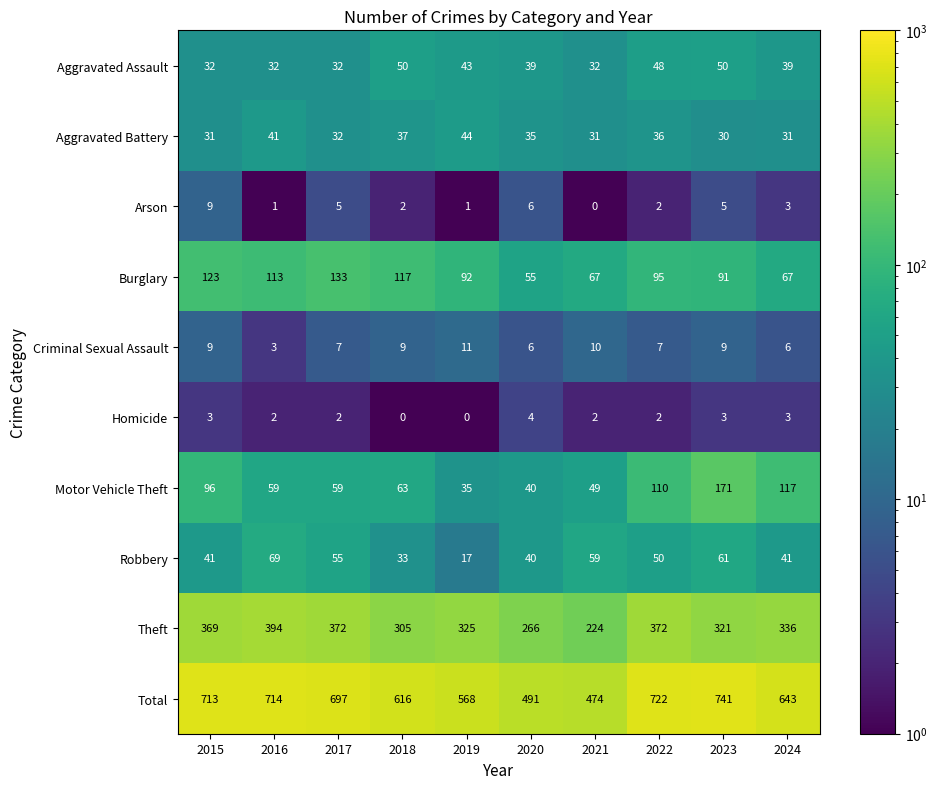

What is the spread (max minus min) of values at 2018?

616